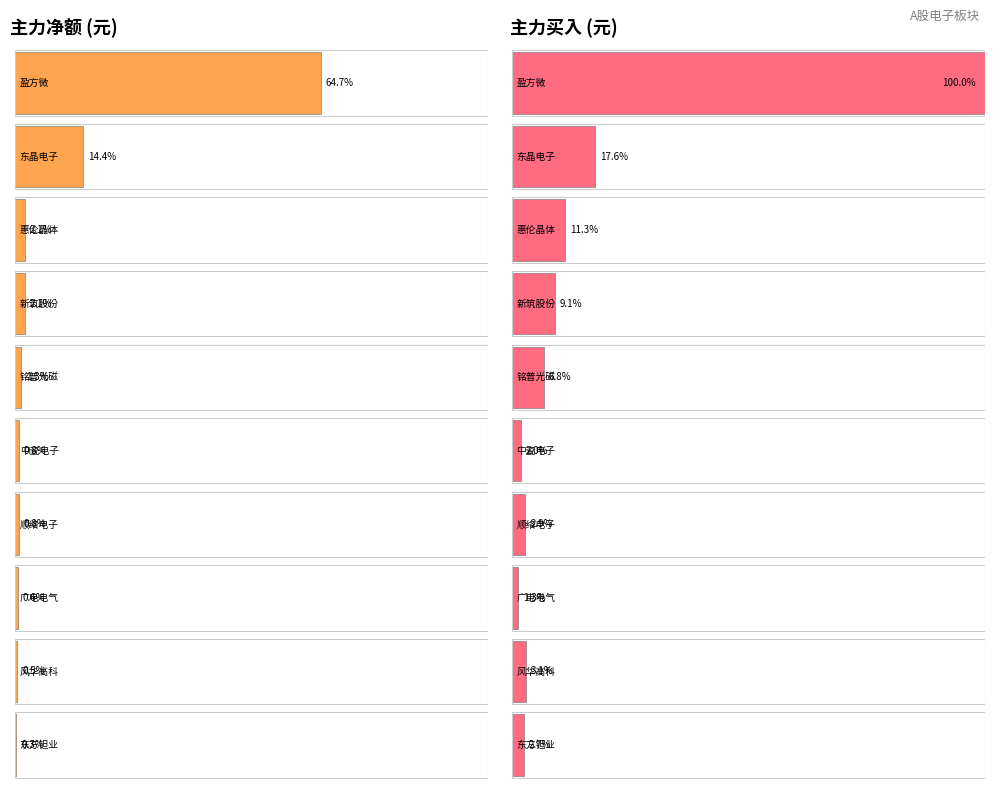

Count the number of categories in the chart.

10